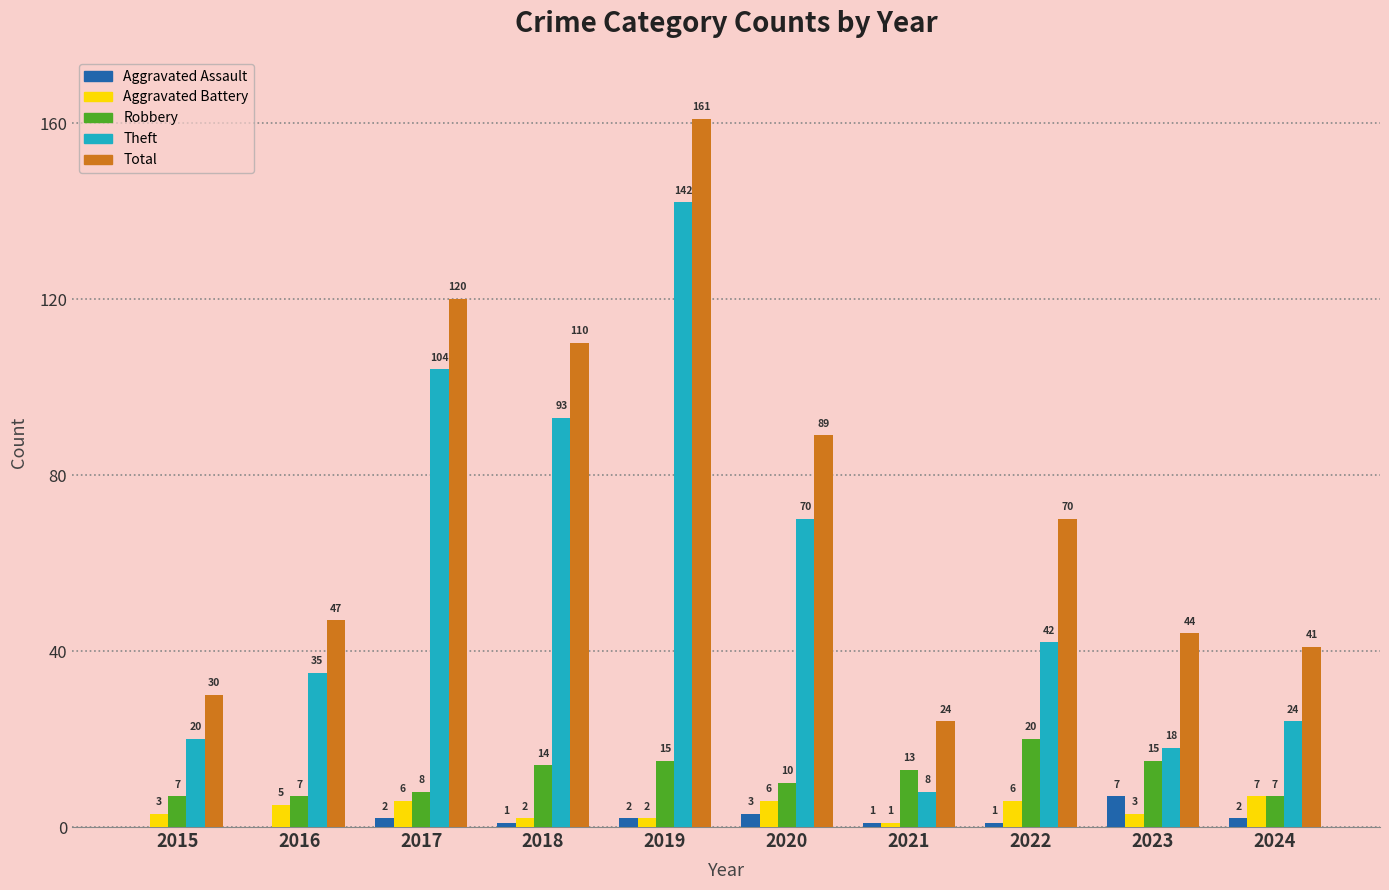

True or false: Theft has a value of 20 at 2015.

True